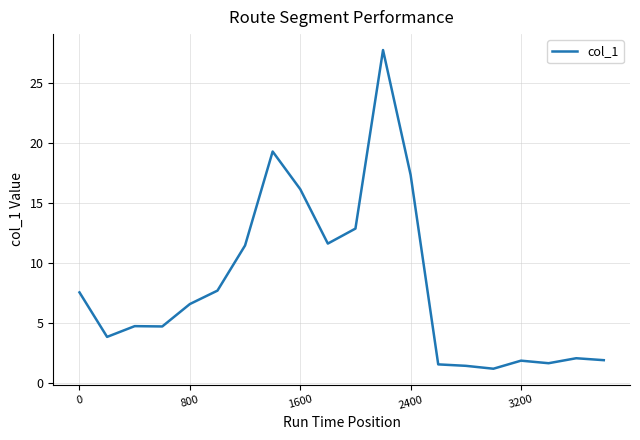

What is the minimum value shown in the chart?

1.2